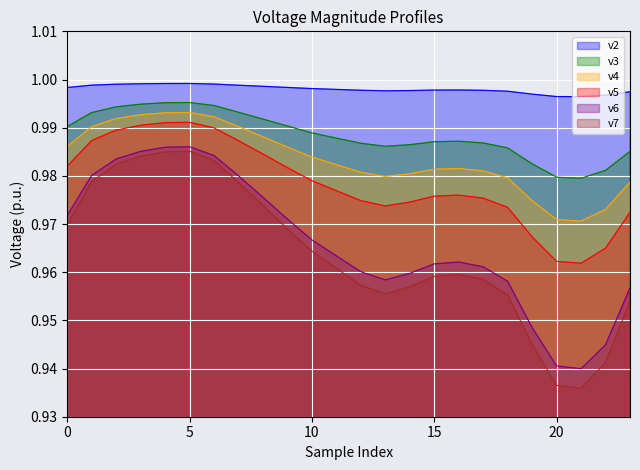

What is the minimum value shown in the chart?

0.9